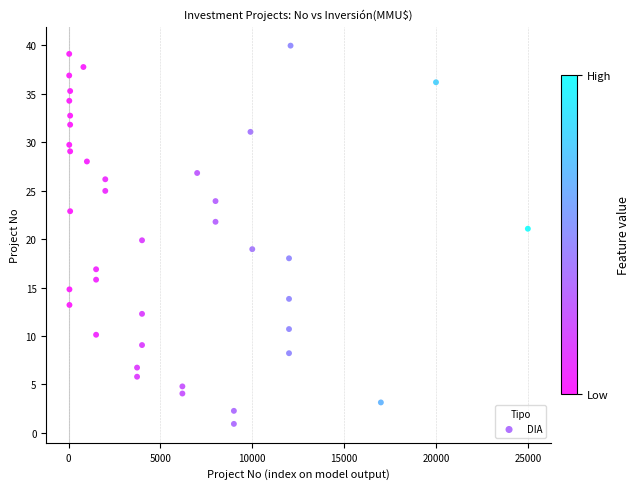

What is the range of Y values (max minus min)?

39.0